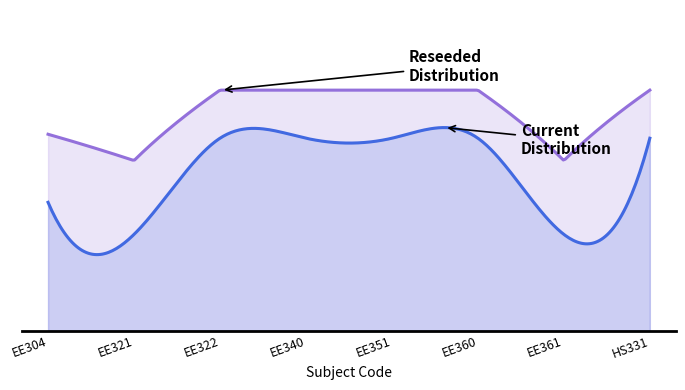

Reading left to right, extract all data points from this chart.

4	3	6	6	6	6	3	6